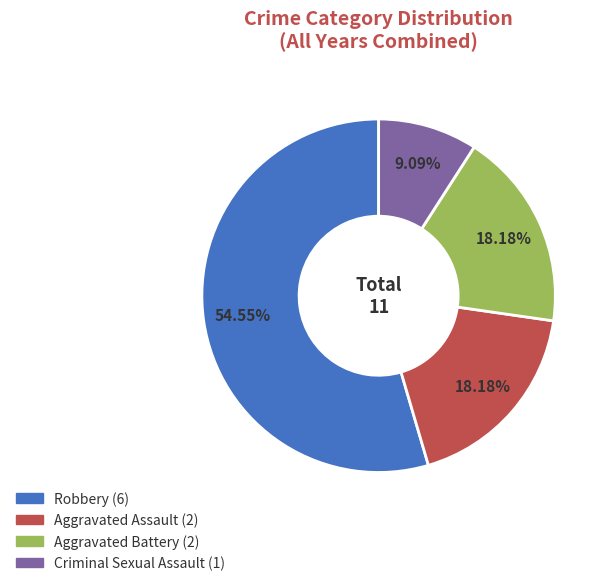

To the nearest percent, what is the difference between the Aggravated Battery and Robbery slice percentages?

36%